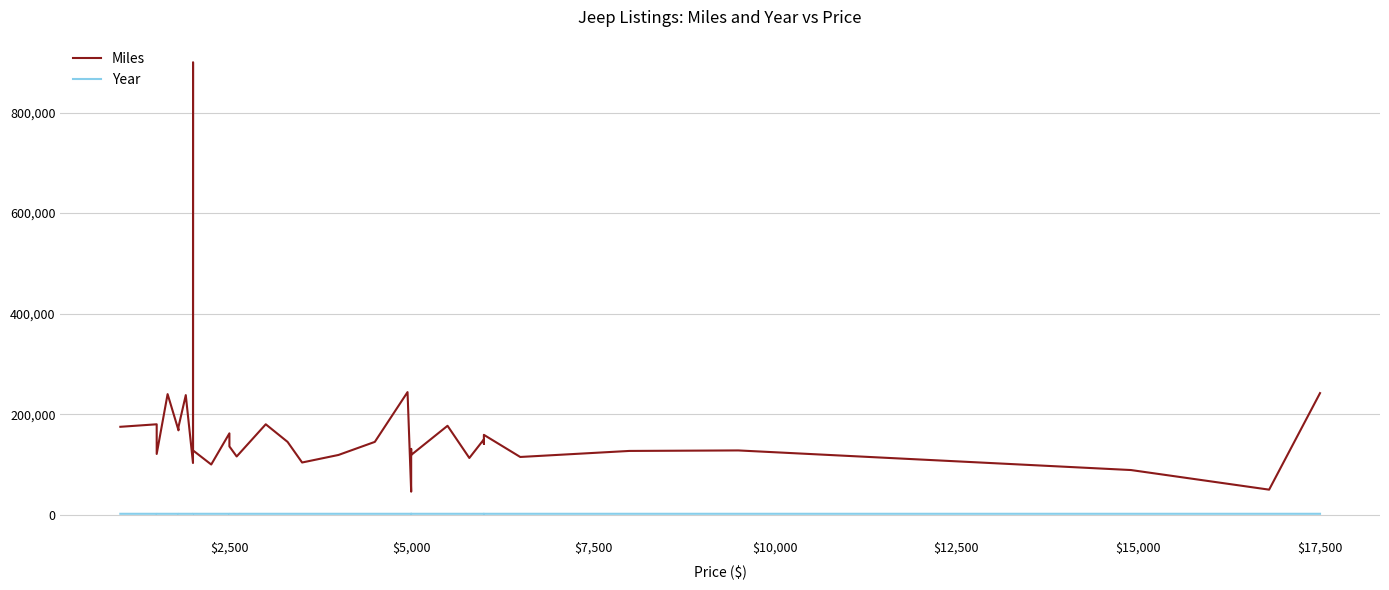

Is this an area chart (filled region under the line)?

No